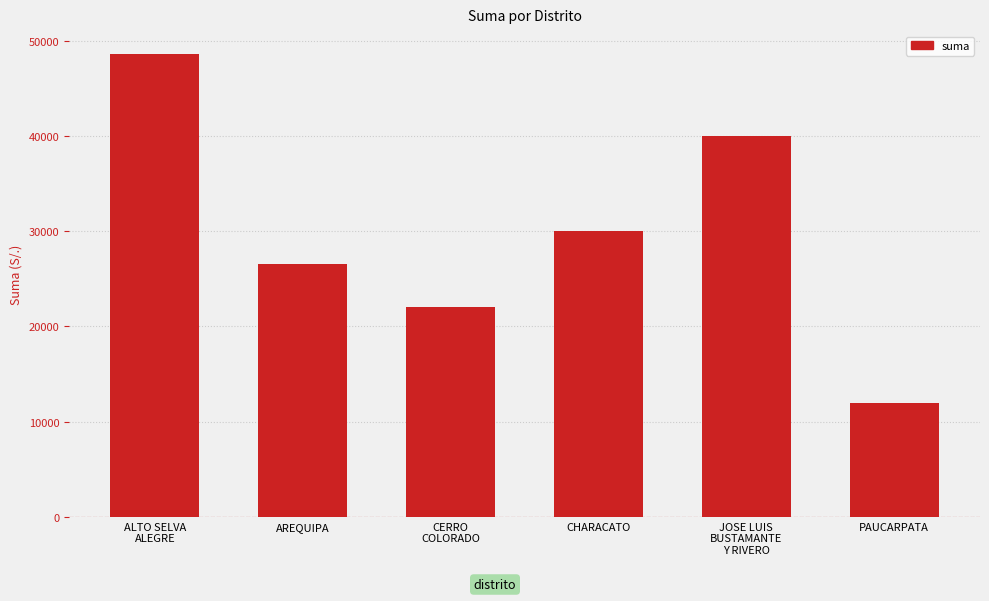

How many data points does each series have?

6